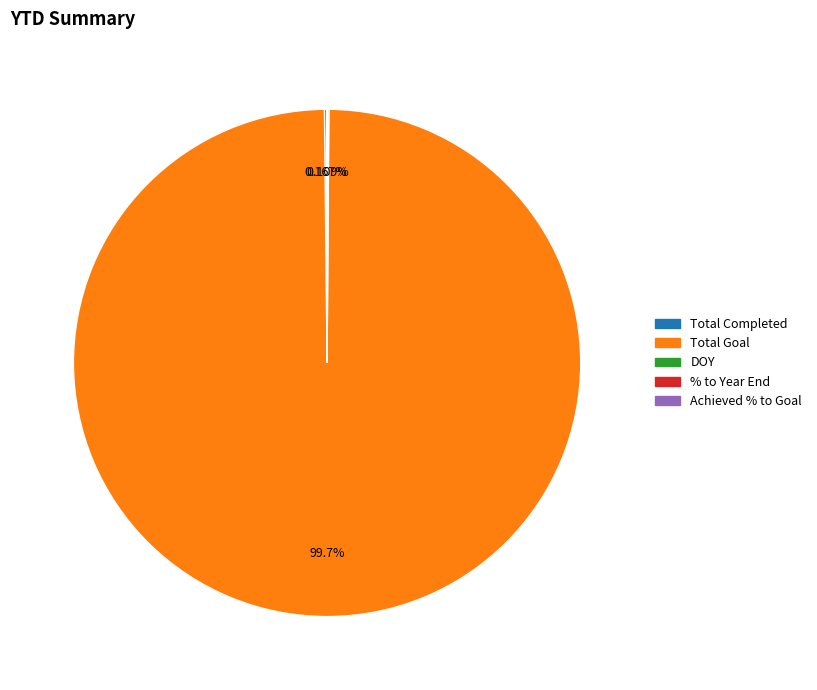

Which category has the biggest portion of the pie?

Total Goal